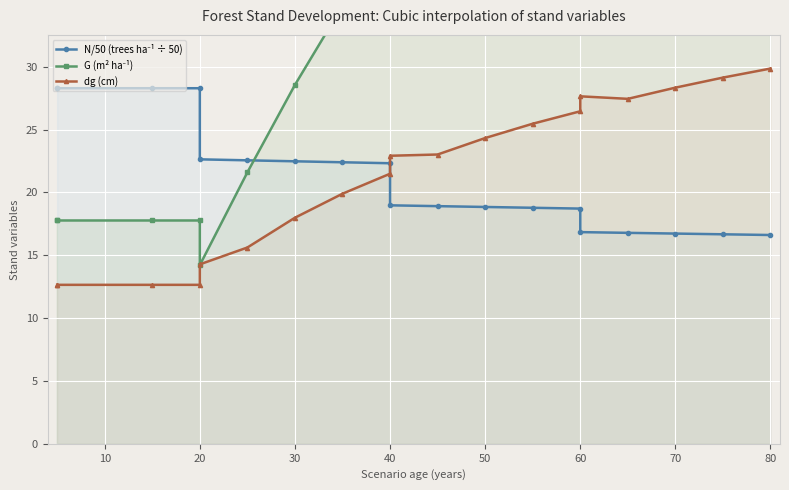

Which series ends up on top after the final intersection of dg (cm) and N/50 (trees ha⁻¹ ÷ 50)?

dg (cm)